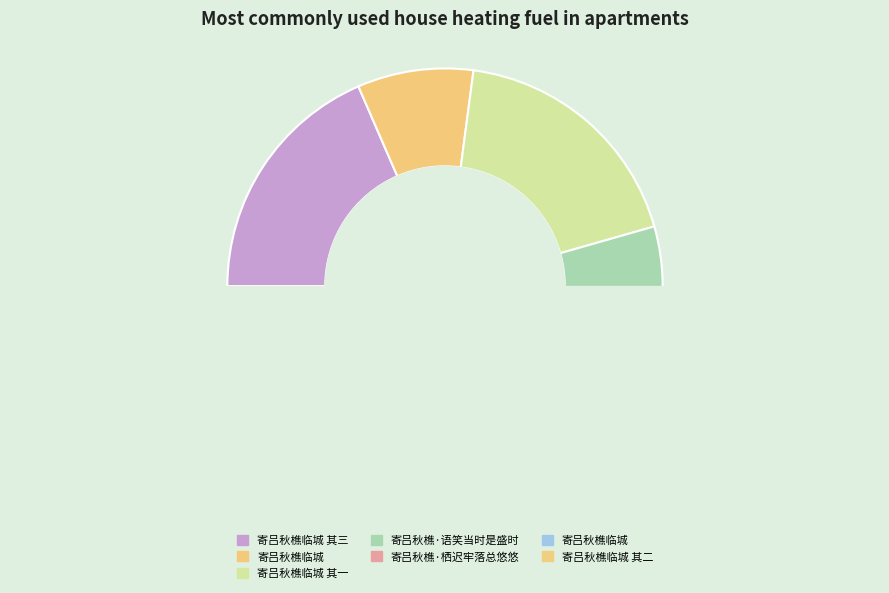

True or false: 寄吕秋樵临城 accounts for 12% of the total.

False